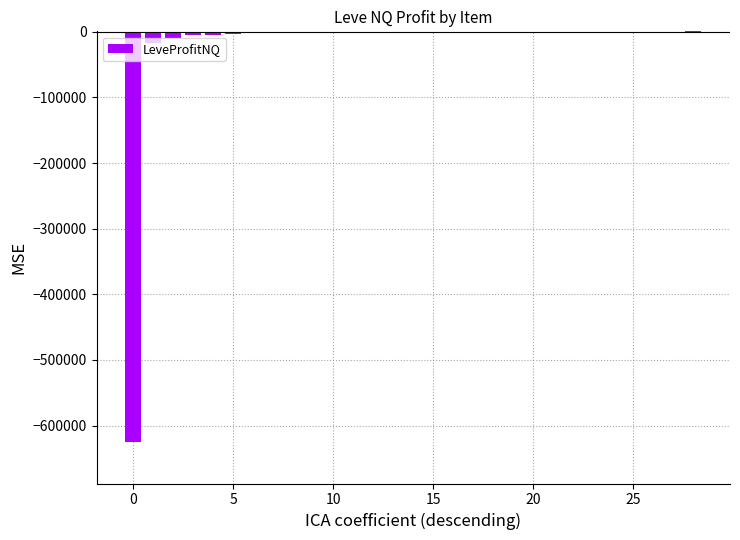

How many data points does each series have?

29